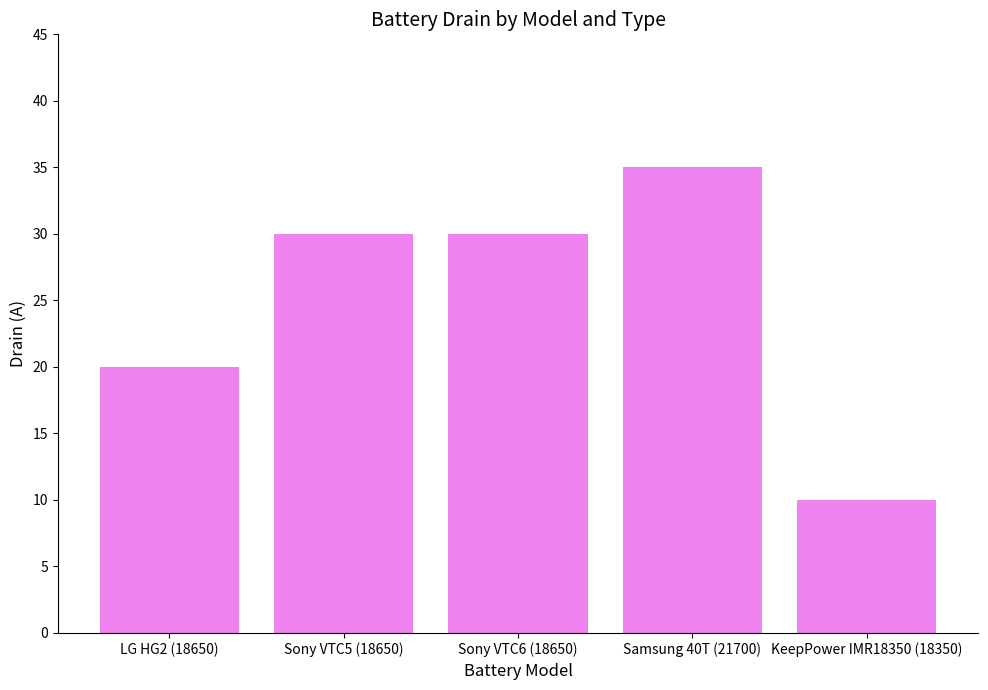

What is the value of the 1st bar from the left?

20